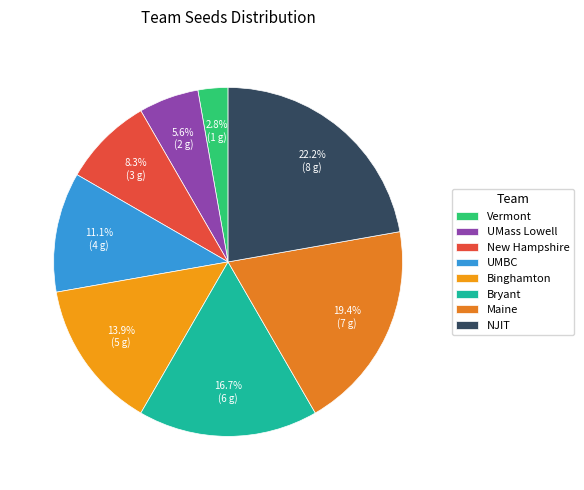

What is the change in value from UMass Lowell to NJIT?

+6